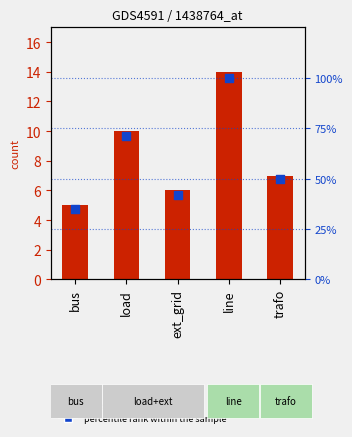

Which series reaches the maximum Y coordinate?

percentile rank within the sample